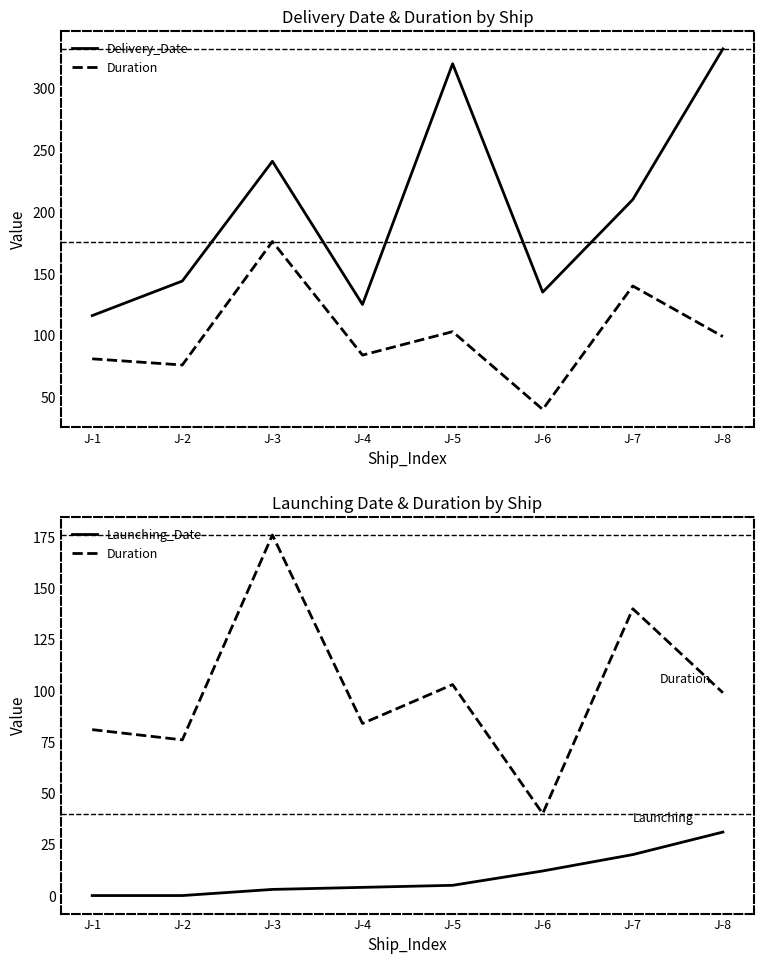

At which category is the sum across all series the highest?

J-8